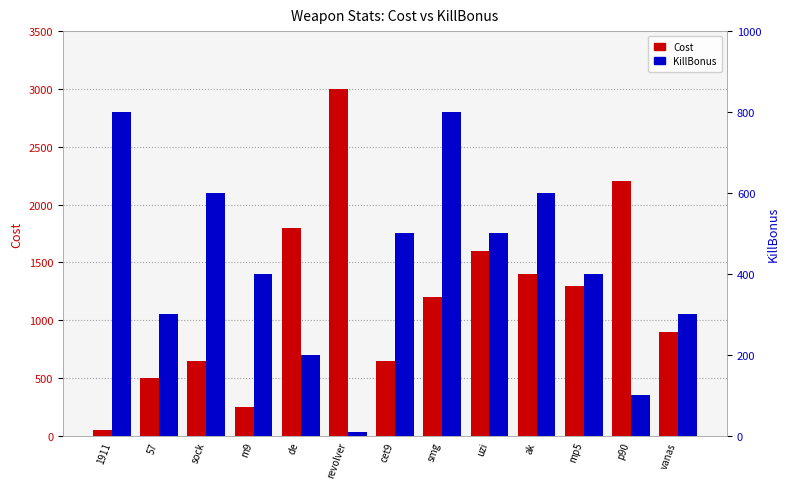

What is the total value across all series at mp5?

1700